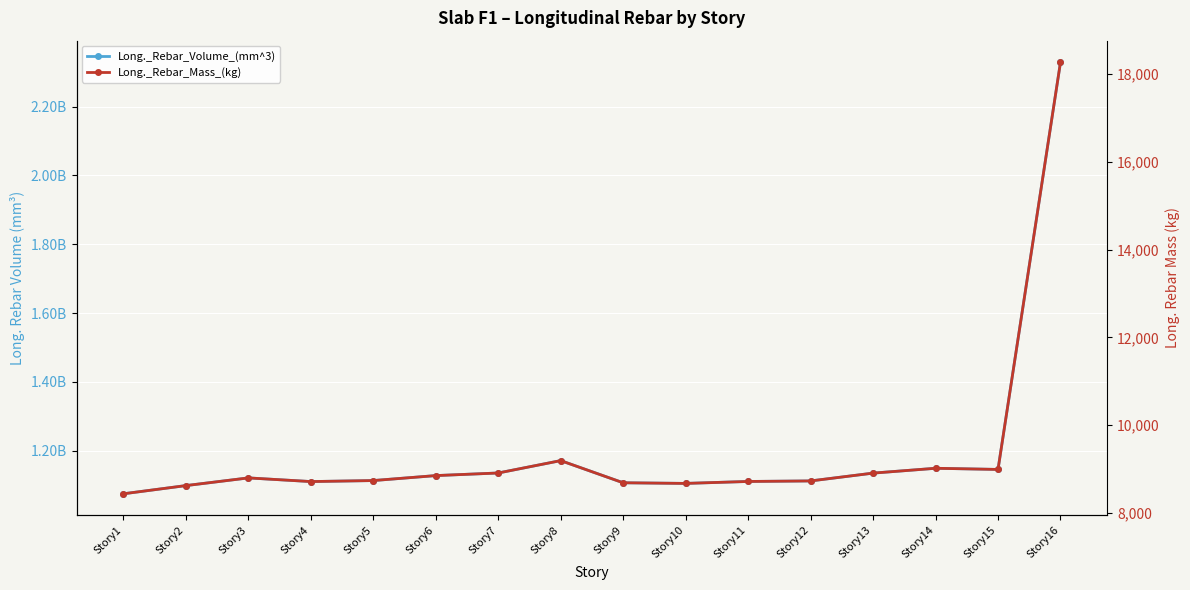

What is the difference between the maximum and minimum values in the Long._Rebar_Mass_(kg) series?

9835.9